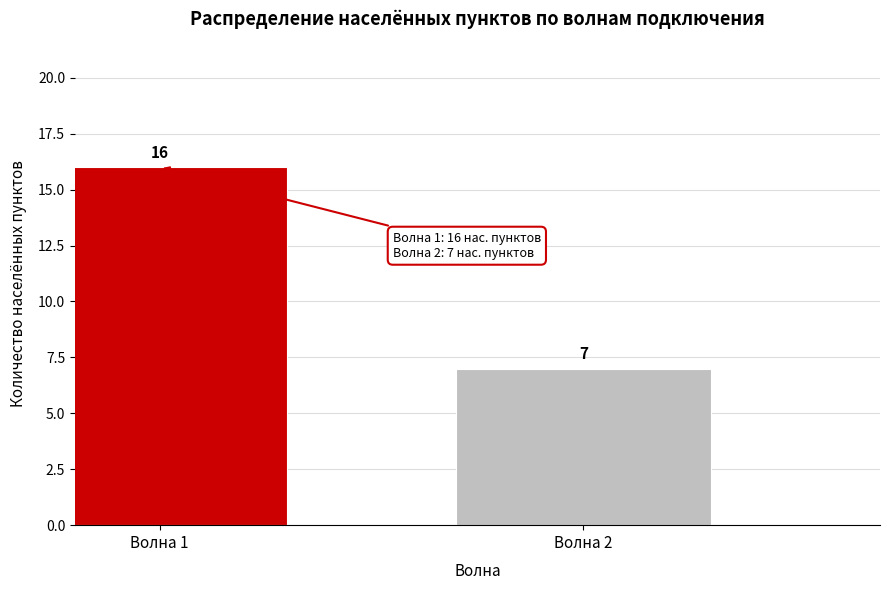

Reading left to right, list all the values displayed in this chart.

Волна 1=16	Волна 2=7